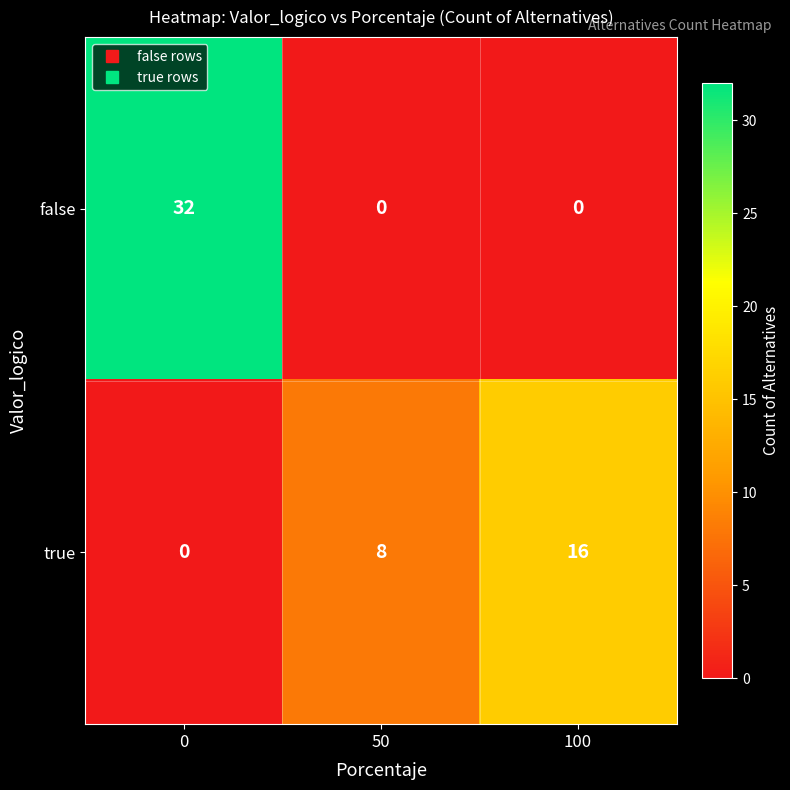

How many data points does each series have?

3